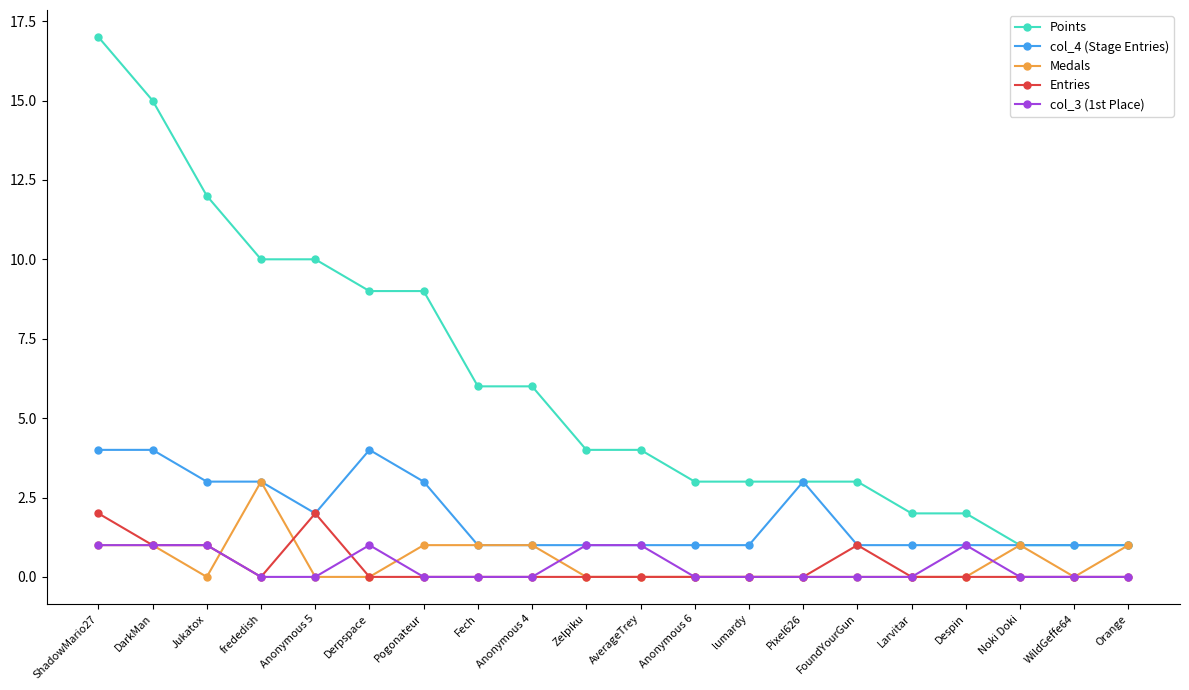

Is it true that Medals equals -1 at lumardy?

False